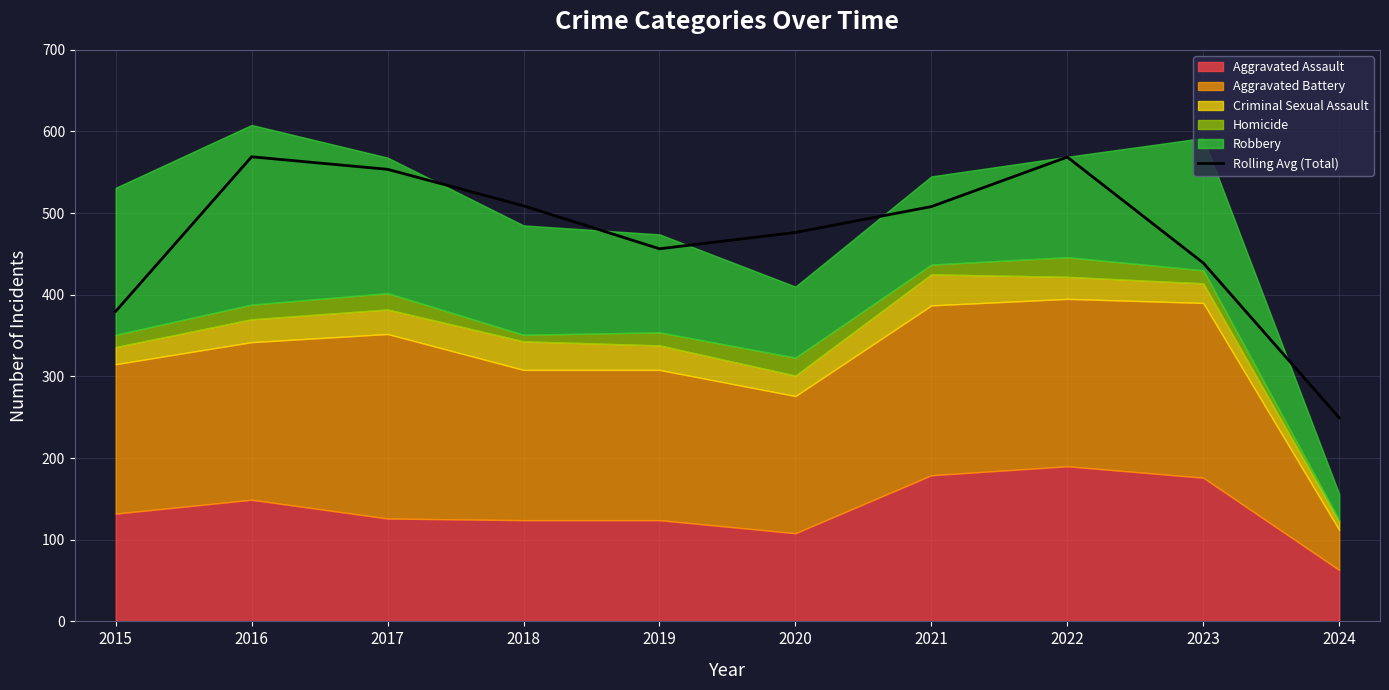

What value does the data have at 2015?

379.7